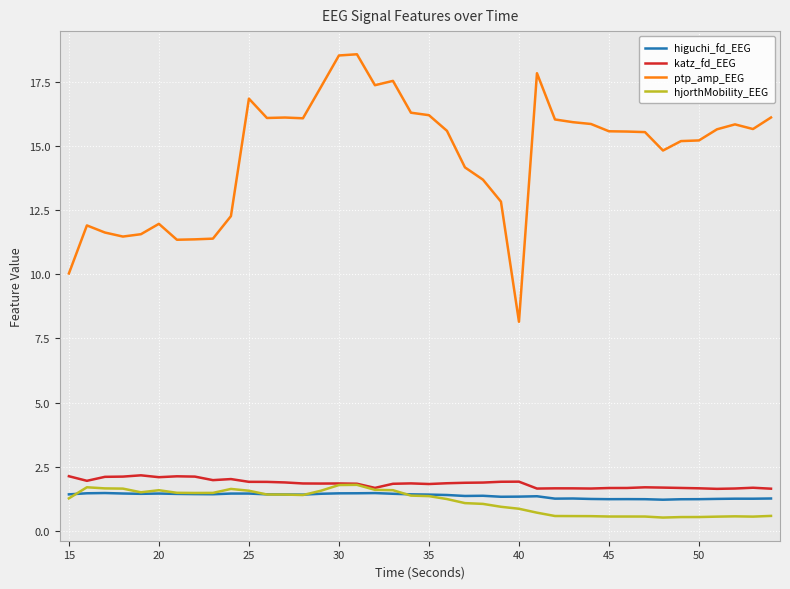

Rank the series by their maximum value, from highest to lowest.

ptp_amp_EEG, katz_fd_EEG, hjorthMobility_EEG, higuchi_fd_EEG